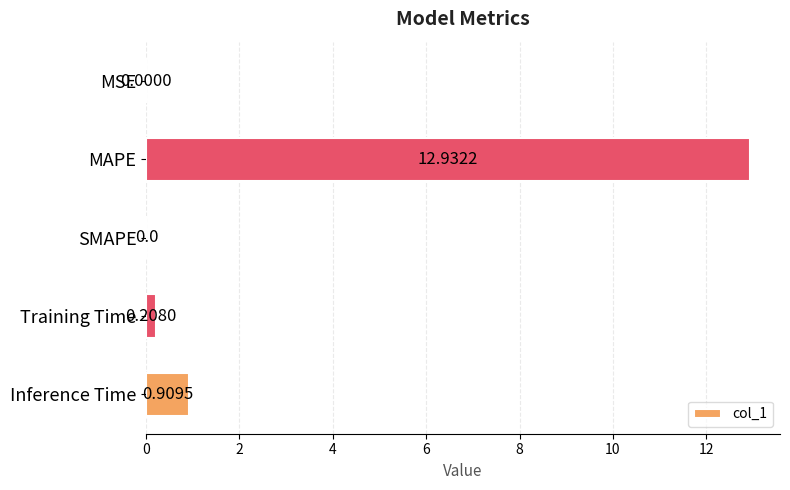

What is the change in value from SMAPE to Inference Time?

+0.9